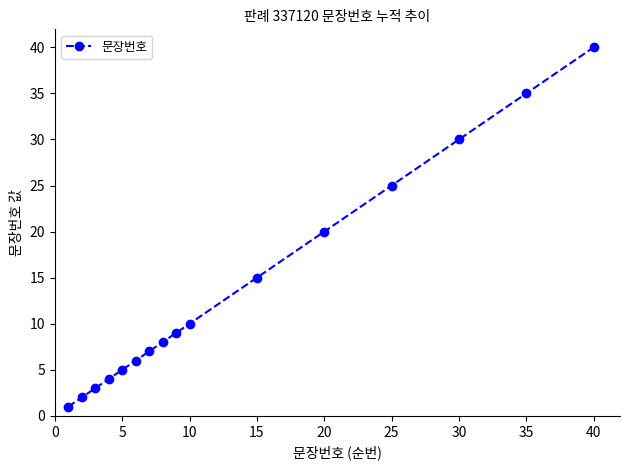

What is the greatest value displayed?

40